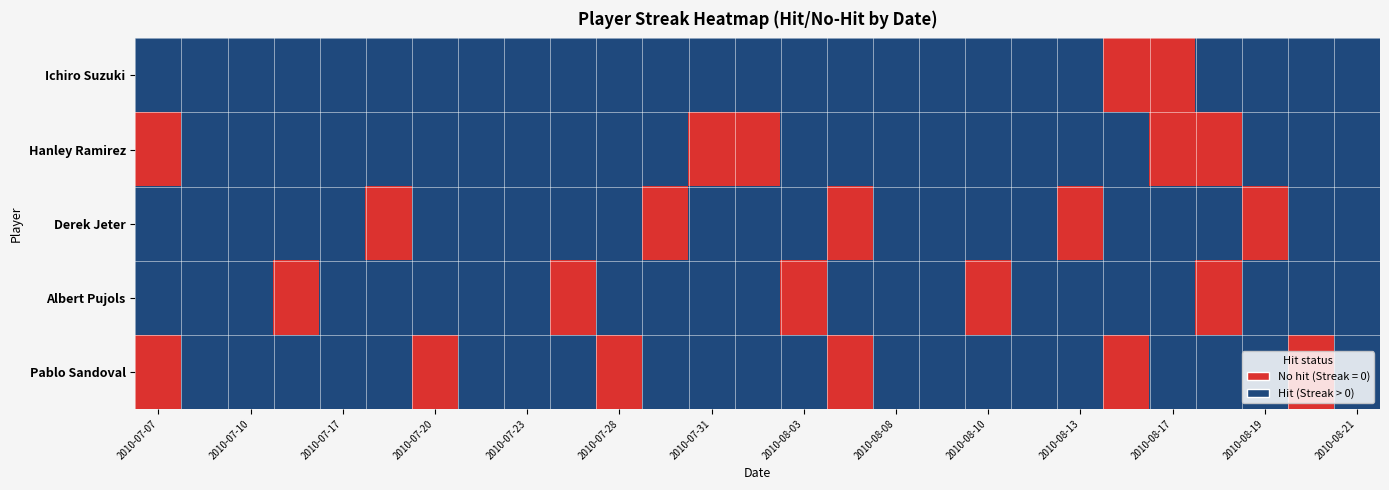

Rank the series by their maximum value, from lowest to highest.

Pablo Sandoval, Derek Jeter, Hanley Ramirez, Albert Pujols, Ichiro Suzuki